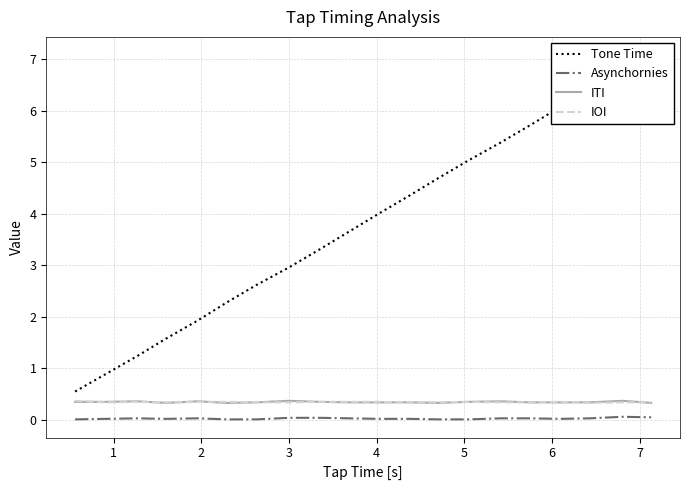

True or false: Asynchornies has more than 2 interior local peaks.

True